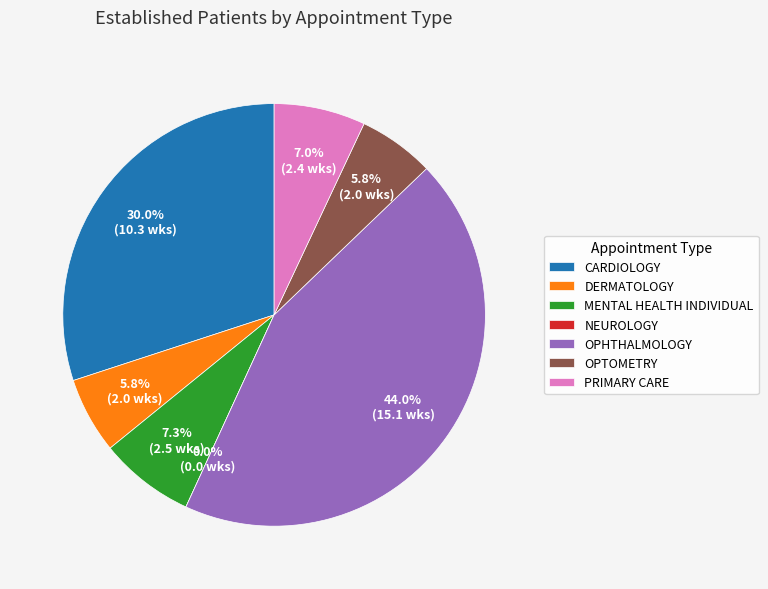

True or false: DERMATOLOGY accounts for 15% of the total.

False